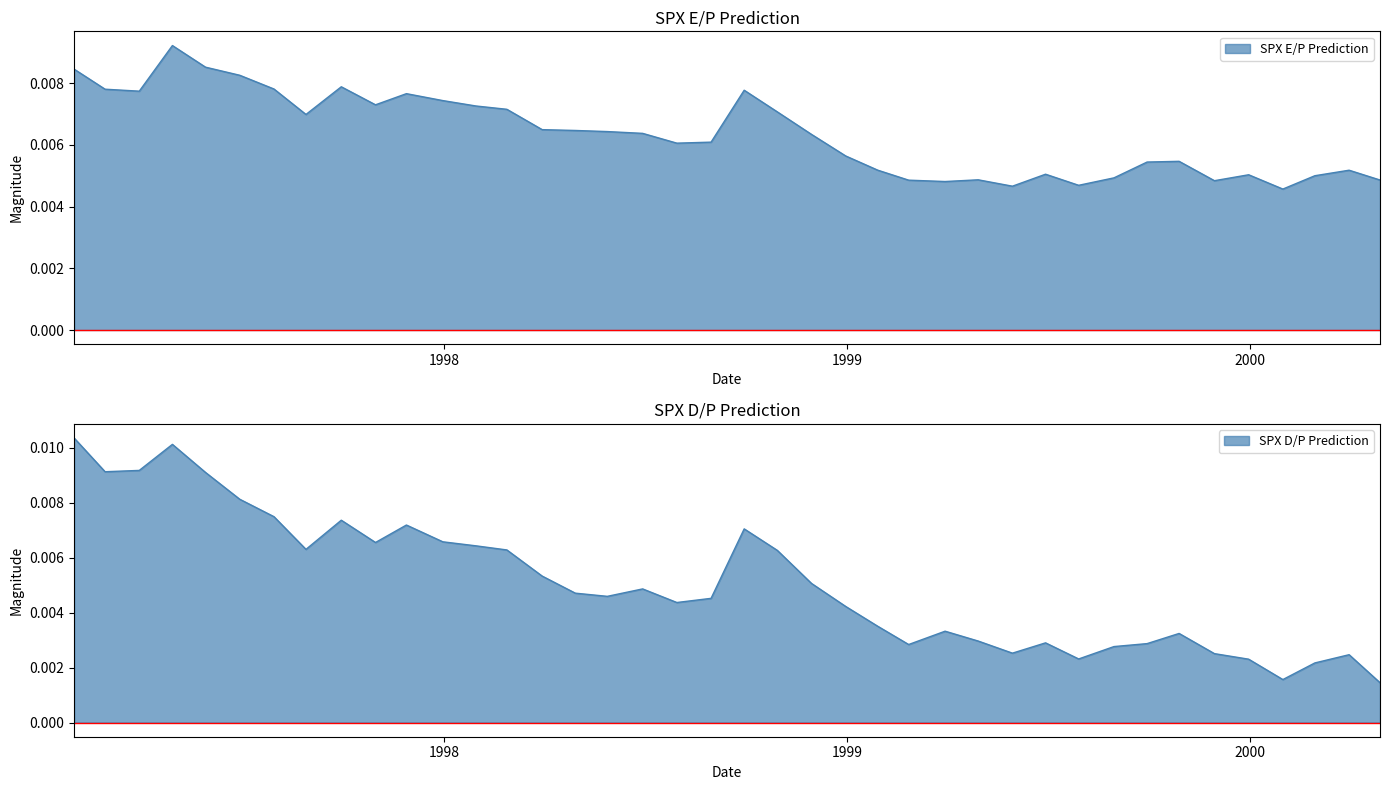

How many times do SPX E/P Prediction and SPX D/P Prediction cross each other?

1